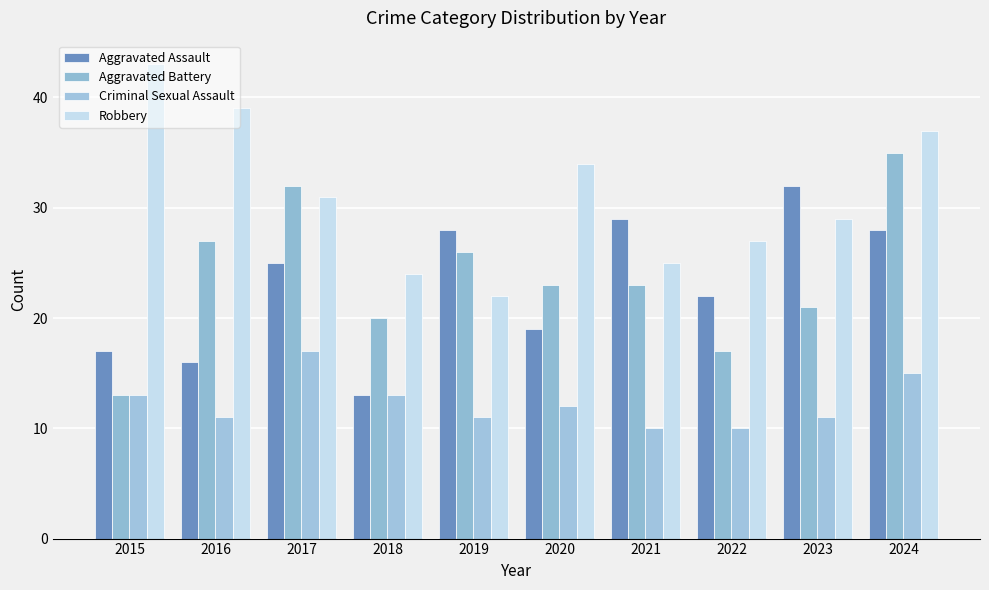

What is the difference between the Aggravated Battery values at 2020 and 2022?

6